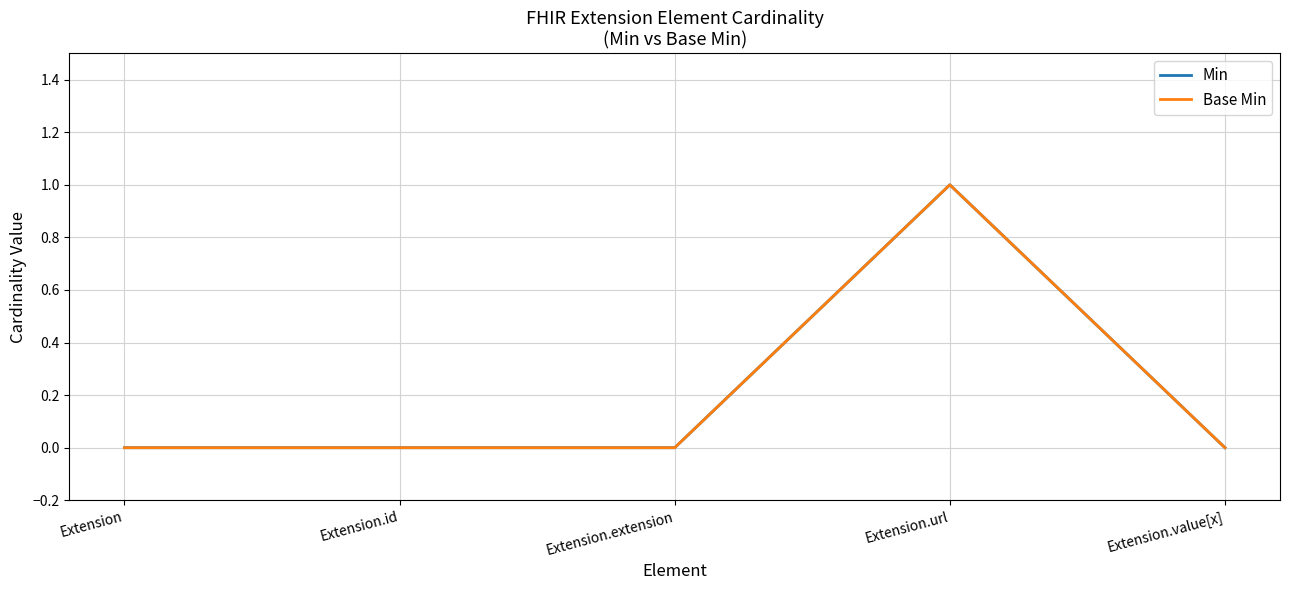

At which category is the sum across all series the highest?

Extension.url